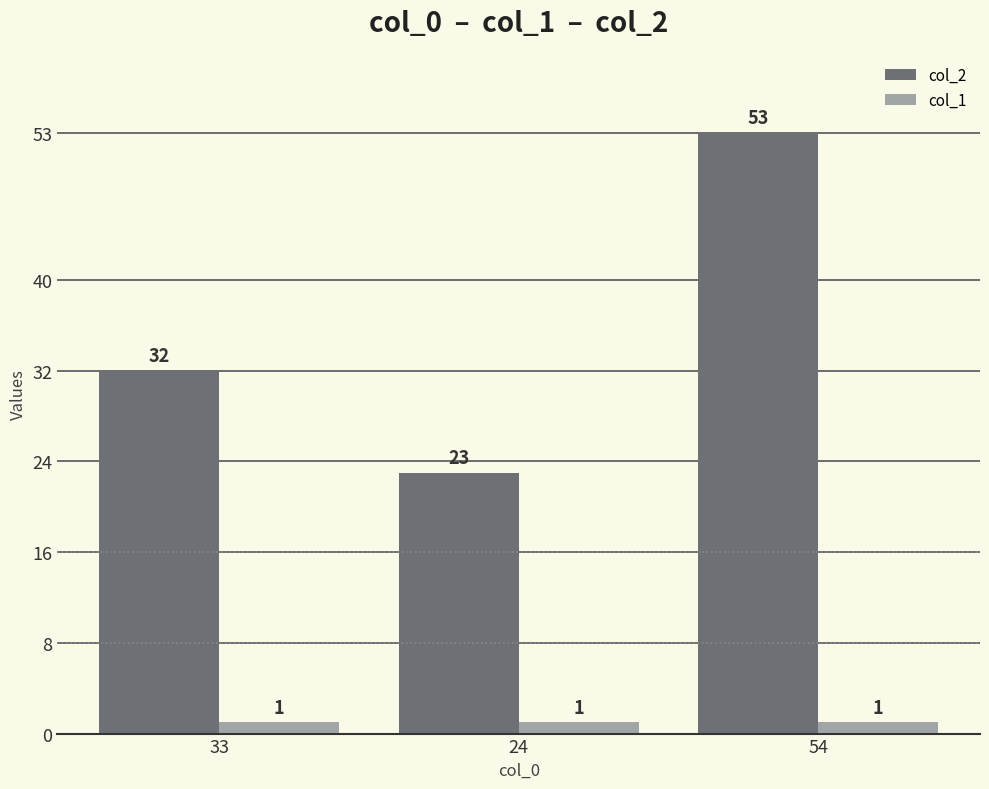

The col_1 series shows 1 at 24. True or false?

True